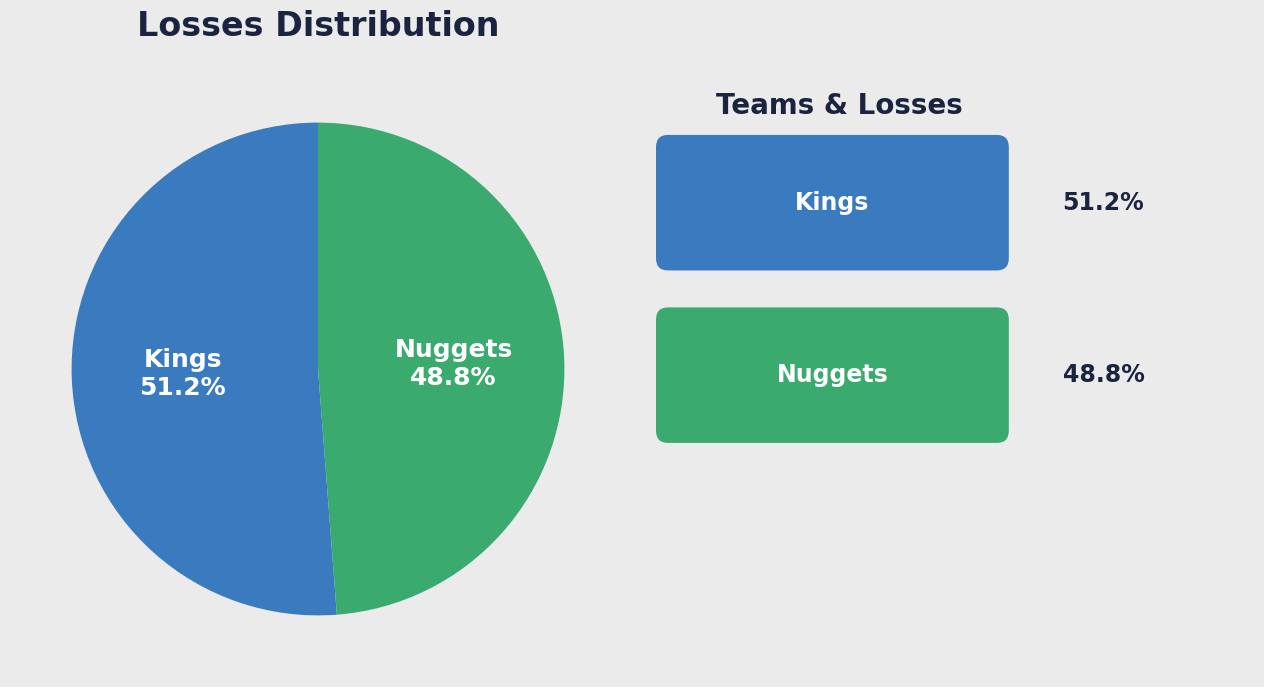

Is there a majority slice in this chart?

Yes